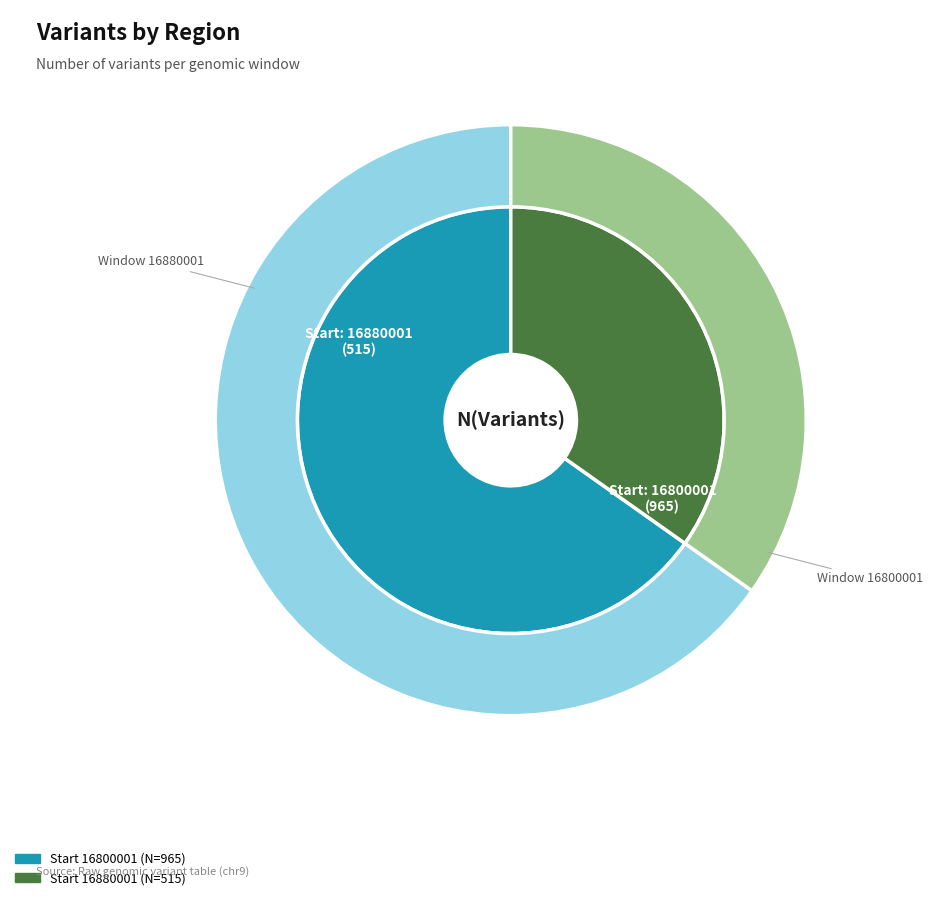

Rank the categories by value from lowest to highest.

16880001, 16800001